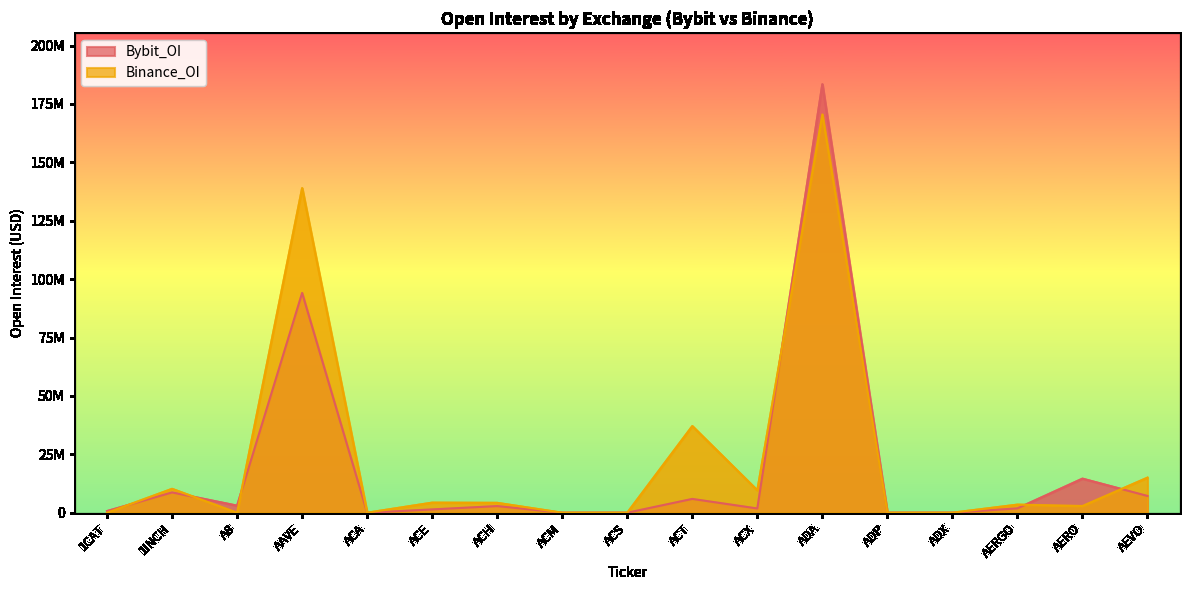

What is the label of the 17th point from the left?

AEVO